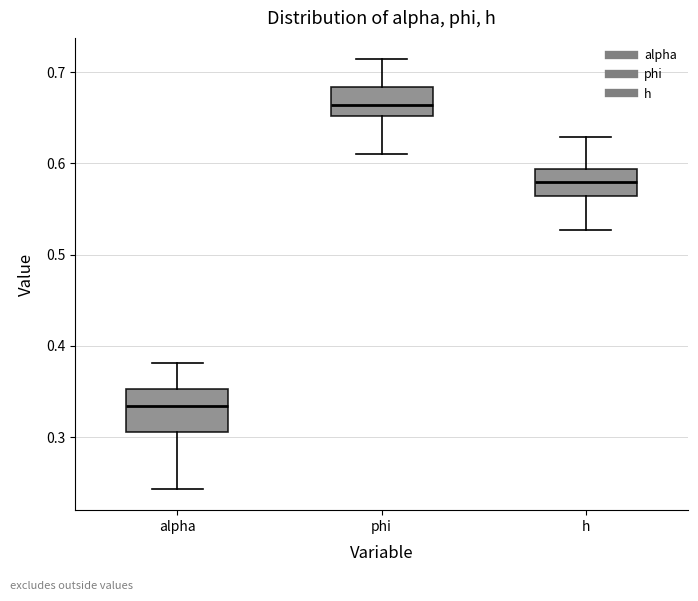

Where is the upper edge of the box for phi on the y-axis? The values are not printed on the chart, so give them approximately, as read against the axis.

0.68